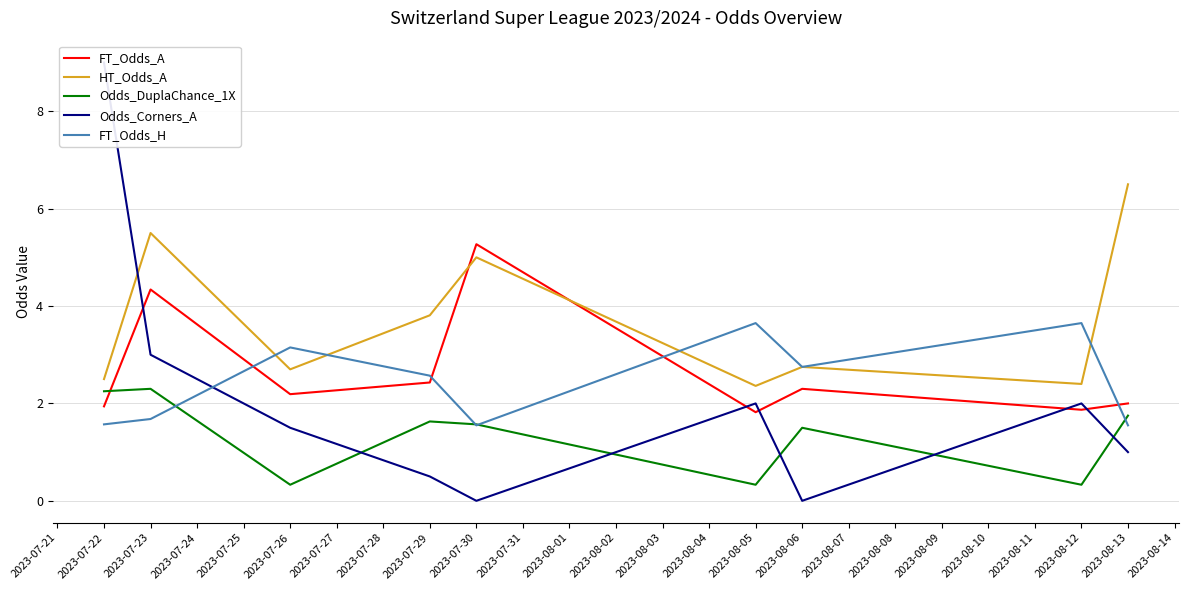

What are all the series names shown in the legend?

FT_Odds_A, HT_Odds_A, Odds_DuplaChance_1X, Odds_Corners_A, FT_Odds_H